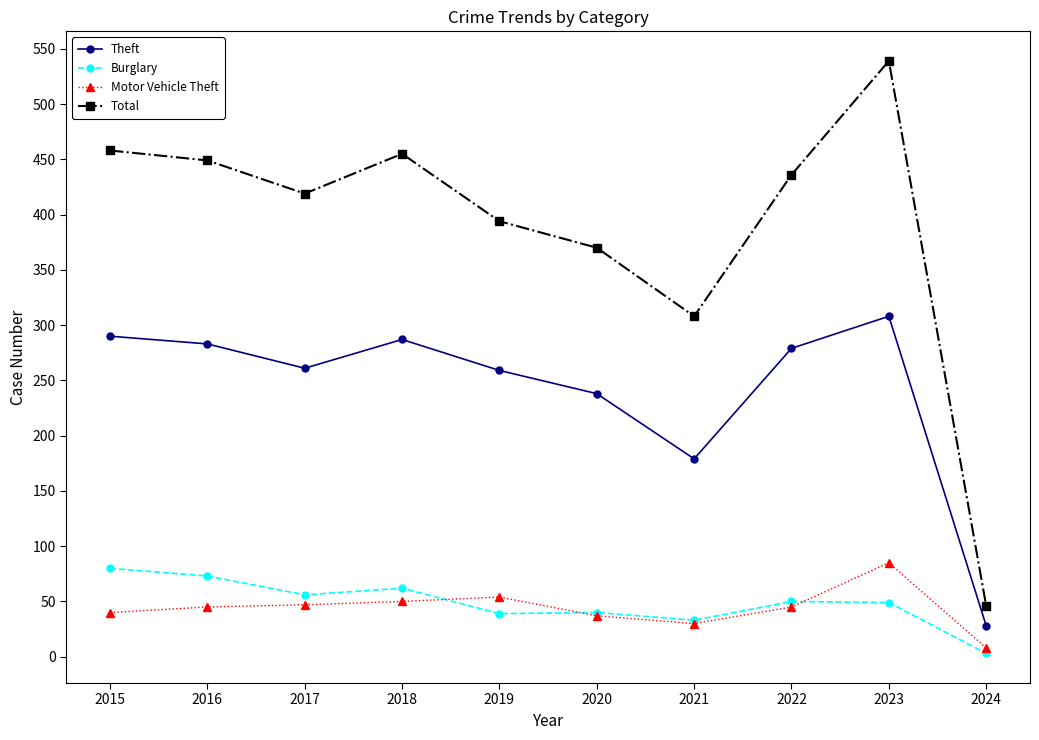

What is the sum of all Motor Vehicle Theft values?

441